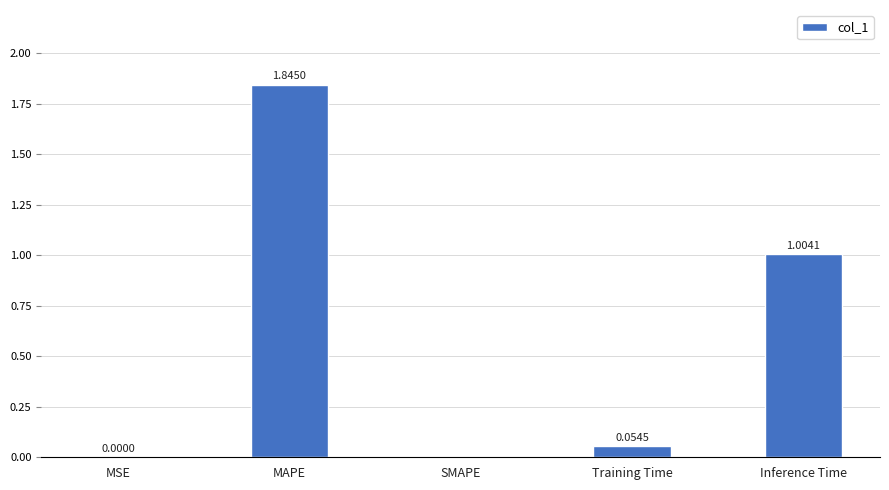

What is the change in value from MSE to Training Time?

+0.1